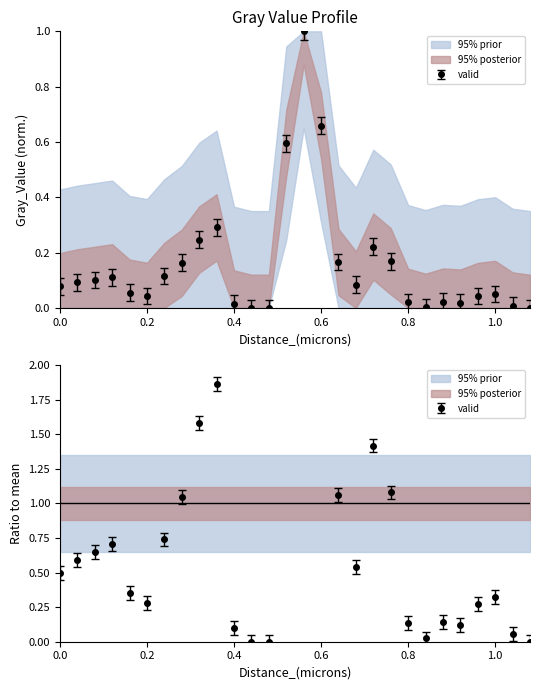

Reading left to right, transcribe all the data shown in this chart.

0.0=0.1	0.04=0.1	0.08=0.1	0.12=0.1	0.16=0.1	0.2=0.0	0.24=0.1	0.28=0.2	0.32=0.2	0.36=0.3	0.4=0.0	0.44=0.0	0.48=0.0	0.52=0.6	0.56=1.0	0.6=0.7	0.64=0.2	0.68=0.1	0.72=0.2	0.76=0.2	0.8=0.0	0.84=0.0	0.88=0.0	0.92=0.0	0.96=0.0	1.0=0.1	1.04=0.0	1.08=0.0